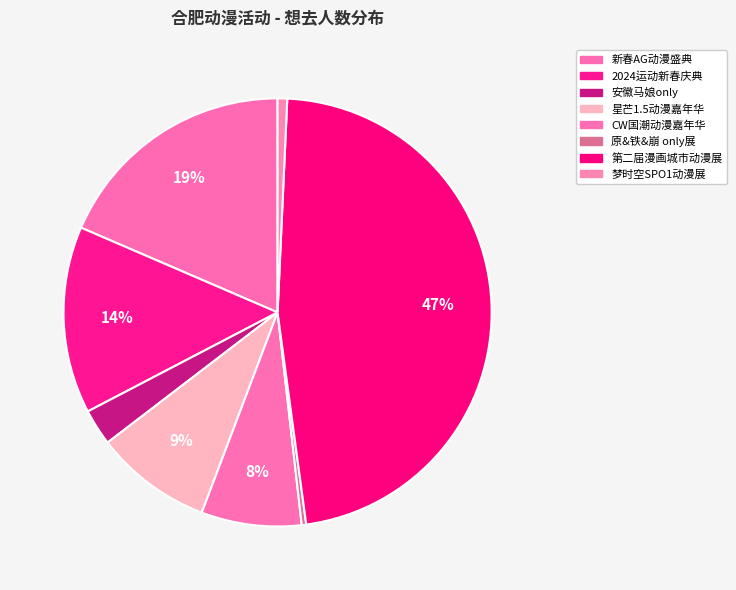

Which category has the biggest portion of the pie?

第二届漫画城市动漫展